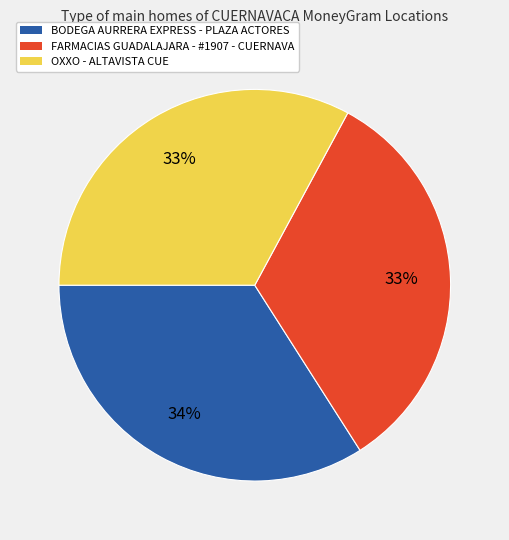

What is the ratio of the value at FARMACIAS GUADALAJARA - #1907 - CUERNAVA to the value at OXXO - ALTAVISTA CUE?

1.0